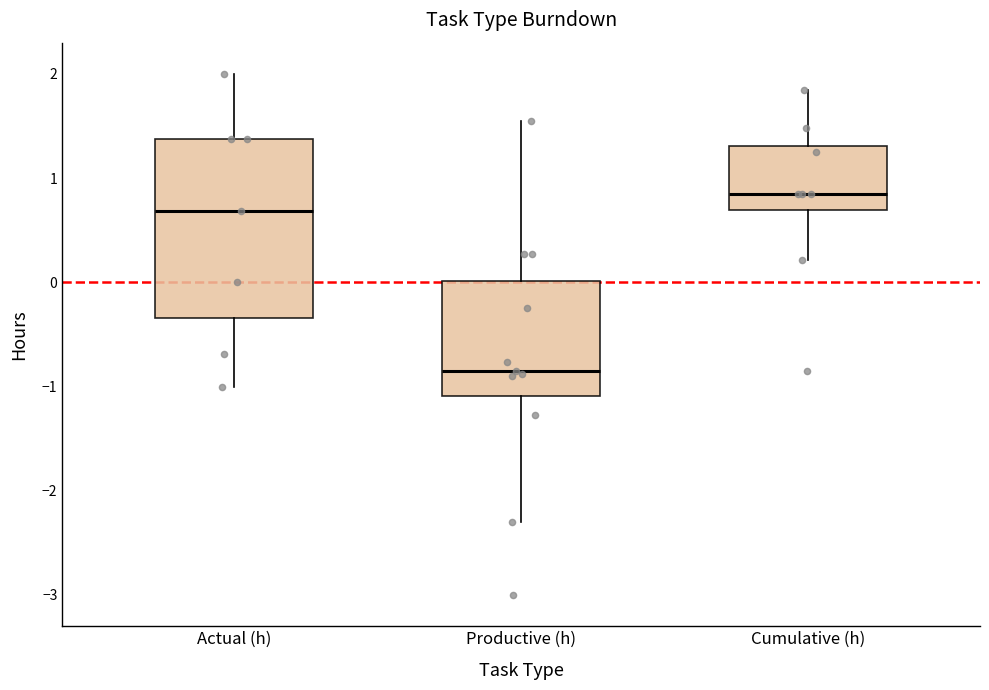

Reading left to right, read every box against the y-axis: the position of its median line, the range the box covers, and the ends of its whiskers. The values are not printed on the chart, so give them approximately, as read against the axis.

Actual (h): median 0.7, box -0.3 to 1.4, whiskers -1.0 to 2.0
Productive (h): median -0.8, box -1.1 to 0.0, whiskers -2.3 to 1.6
Cumulative (h): median 0.9, box 0.7 to 1.3, whiskers 0.2 to 1.9